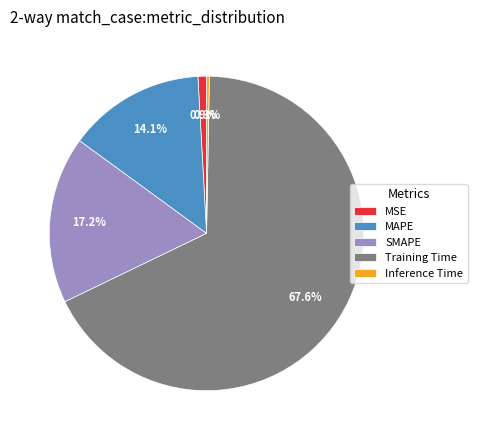

How many segments does this pie chart have?

5